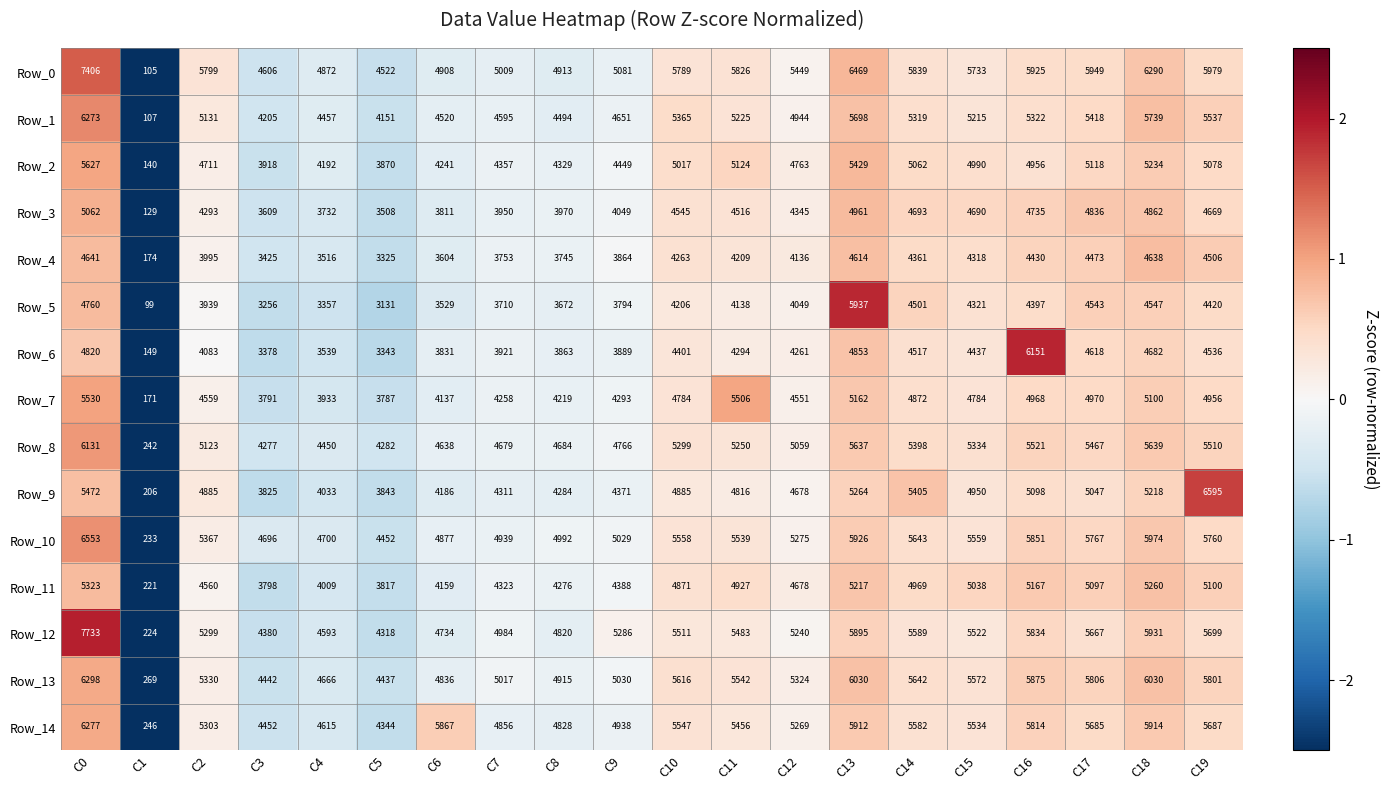

True or false: Row_6 has a value of 6683 at C2.

False